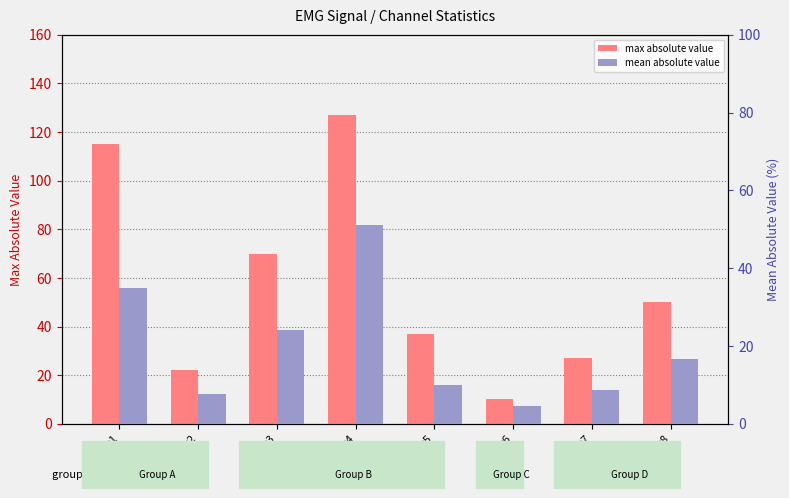

Rank the series at emg4 from lowest to highest value.

mean absolute value, max absolute value